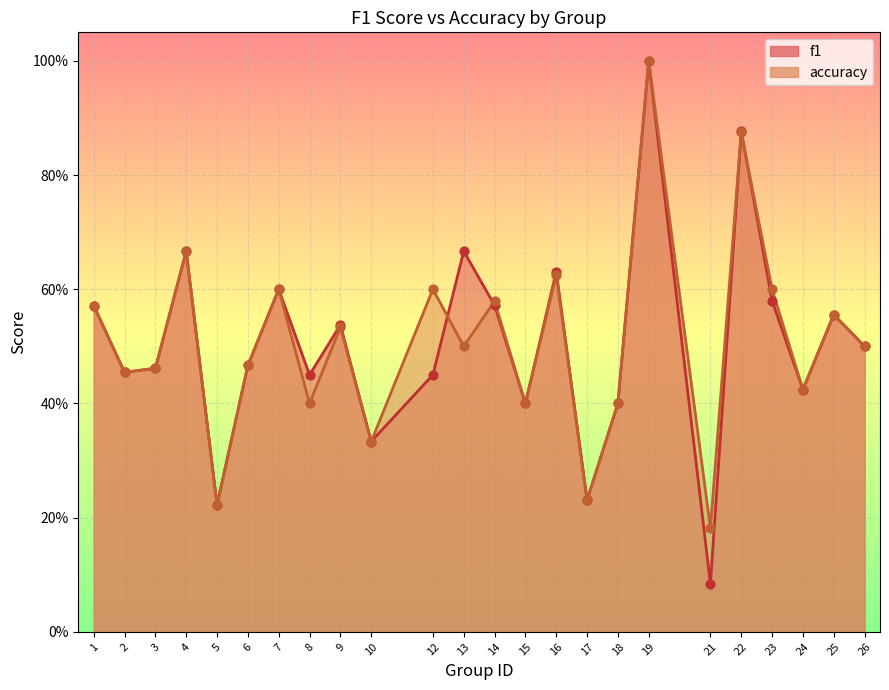

Is the value of f1 at 4 greater than the value of accuracy at 4?

No